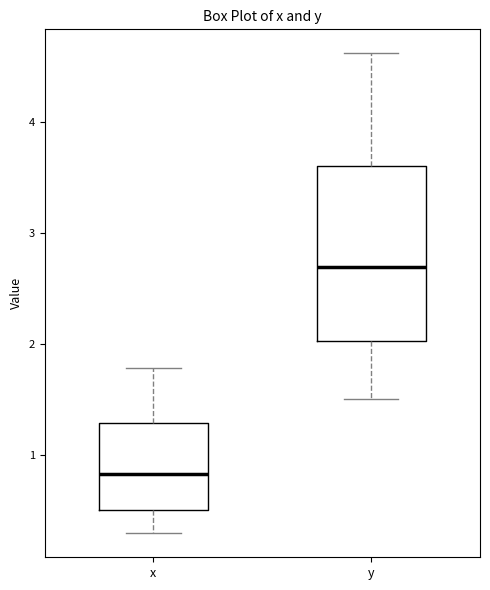

Where is the upper edge of the box for y on the y-axis? The values are not printed on the chart, so give them approximately, as read against the axis.

3.6